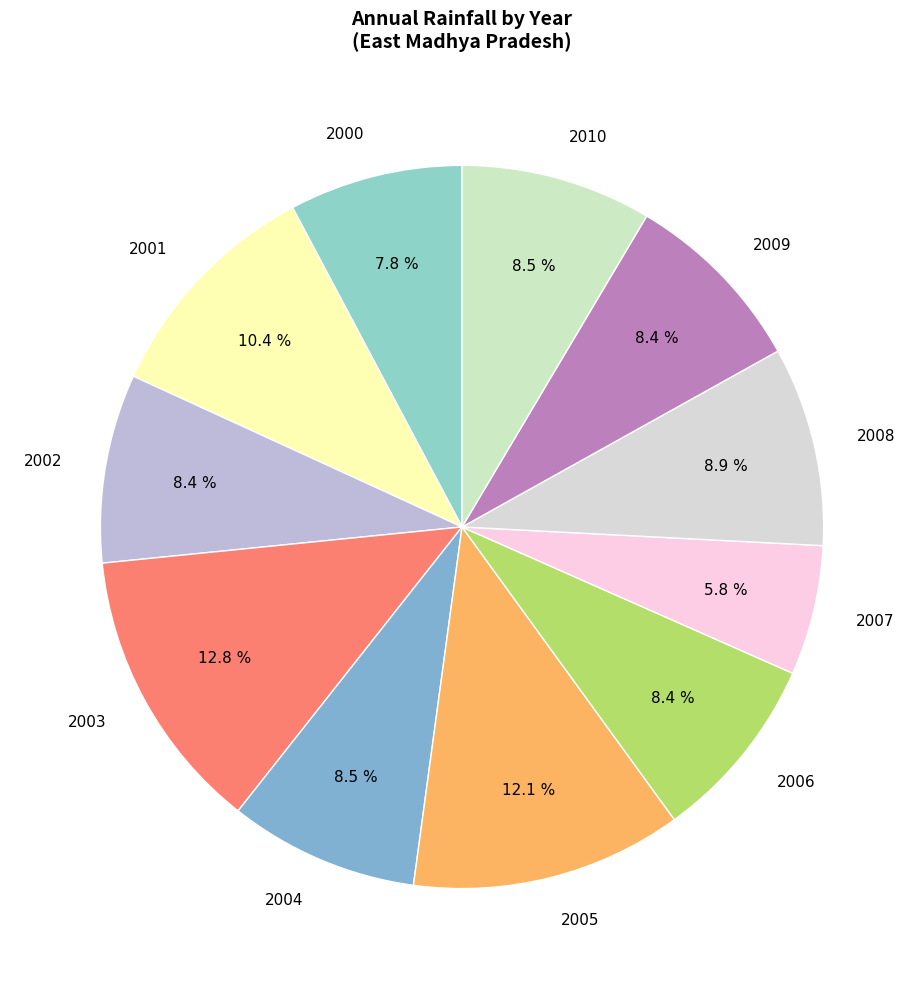

What is the smallest slice in the pie chart?

2007